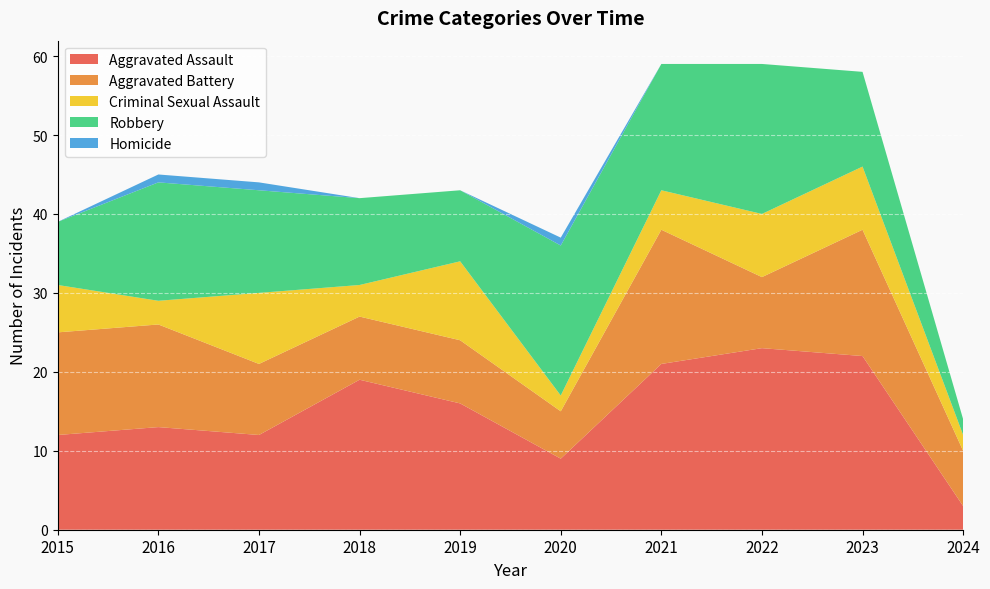

Reading right to left, what are all the values shown in this chart?

Aggravated Assault: 3	22	23	21	9	16	19	12	13	12
Aggravated Battery: 7	16	9	17	6	8	8	9	13	13
Criminal Sexual Assault: 2	8	8	5	2	10	4	9	3	6
Robbery: 2	12	19	16	19	9	11	13	15	8
Homicide: 0	0	0	0	1	0	0	1	1	0